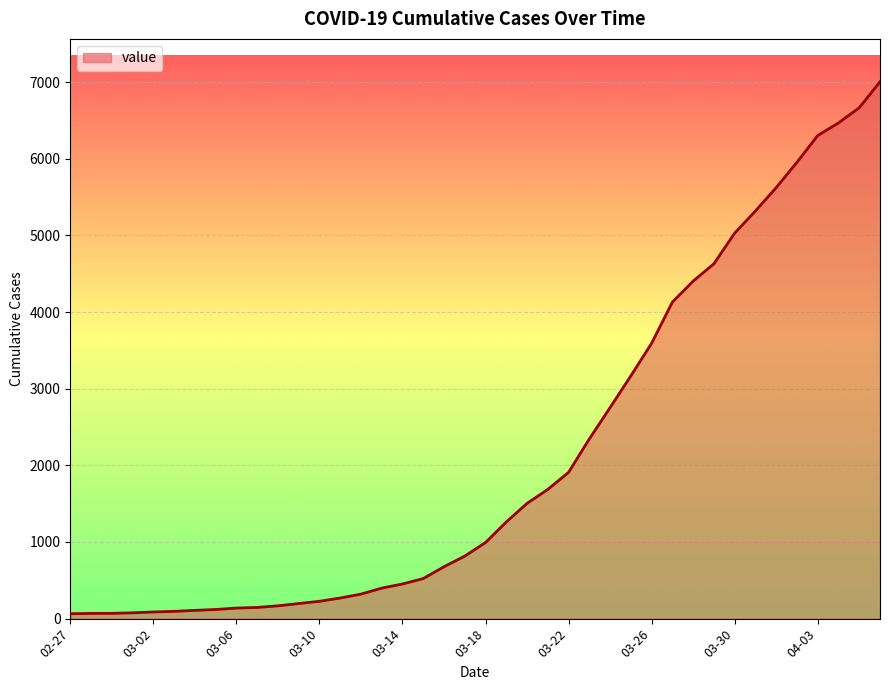

What is the difference between the maximum and minimum values?

6940